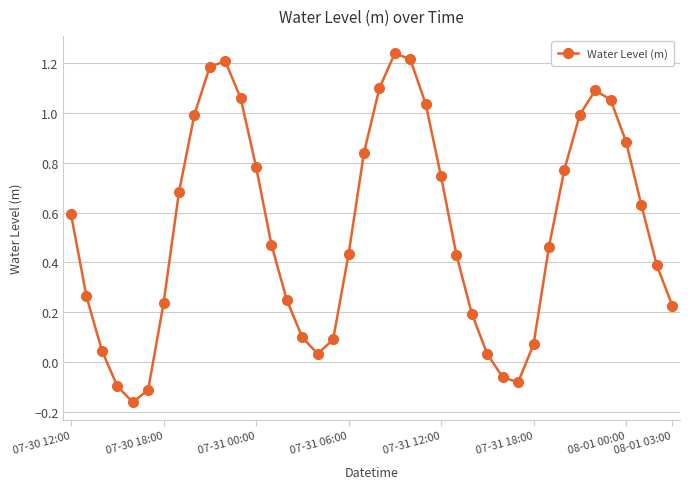

How many points are higher than both their immediate neighbors (excluding endpoints)?

3